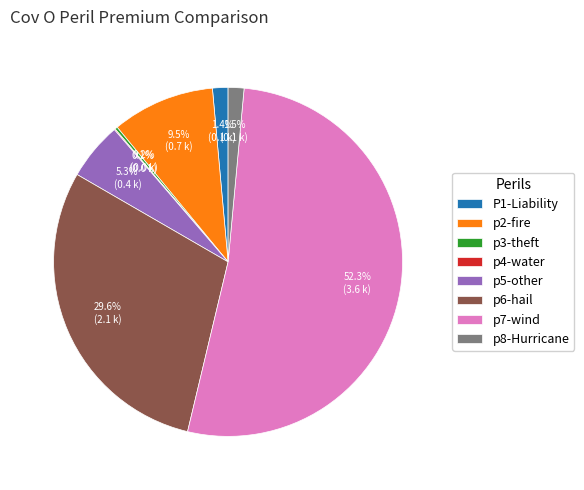

Is the sum of p7-wind and p6-hail greater than half?

Yes